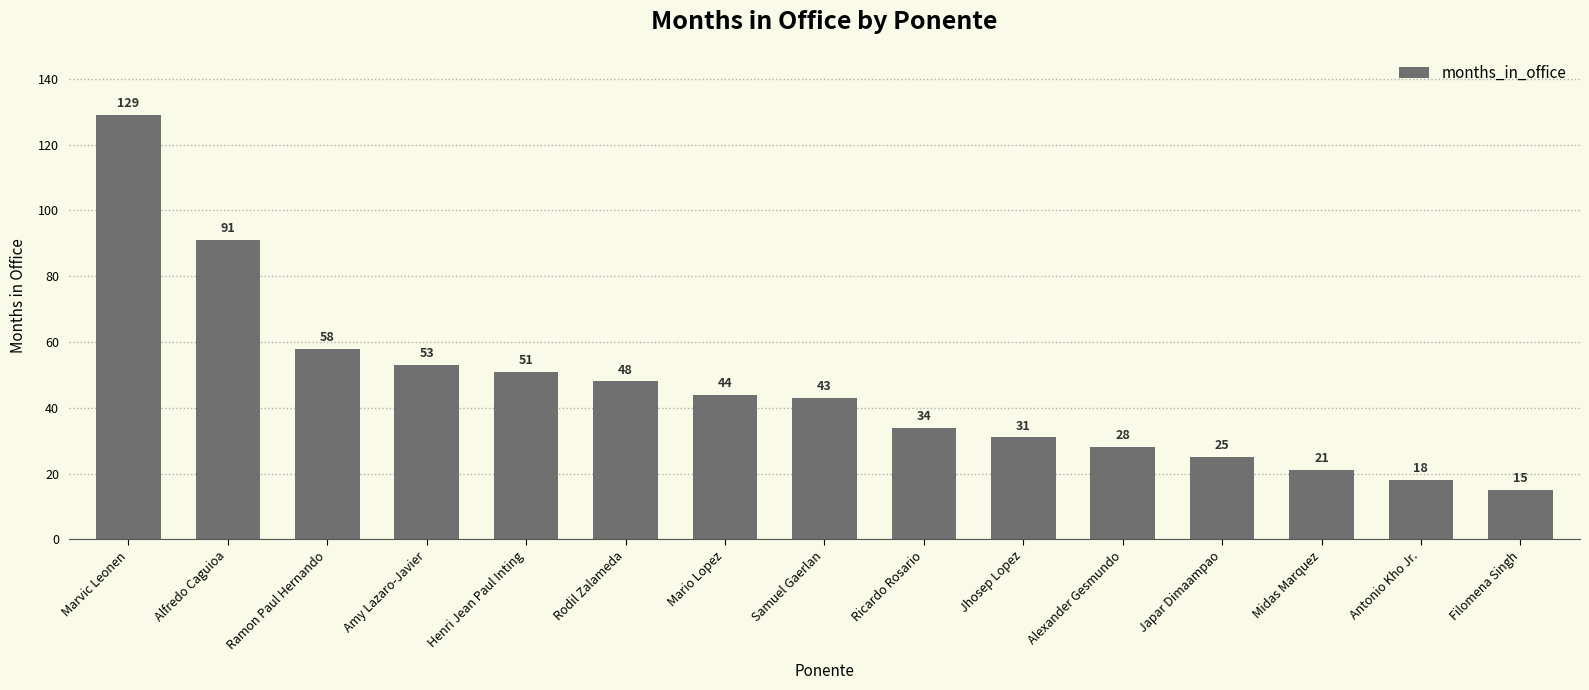

What is the difference between the maximum and minimum values?

114